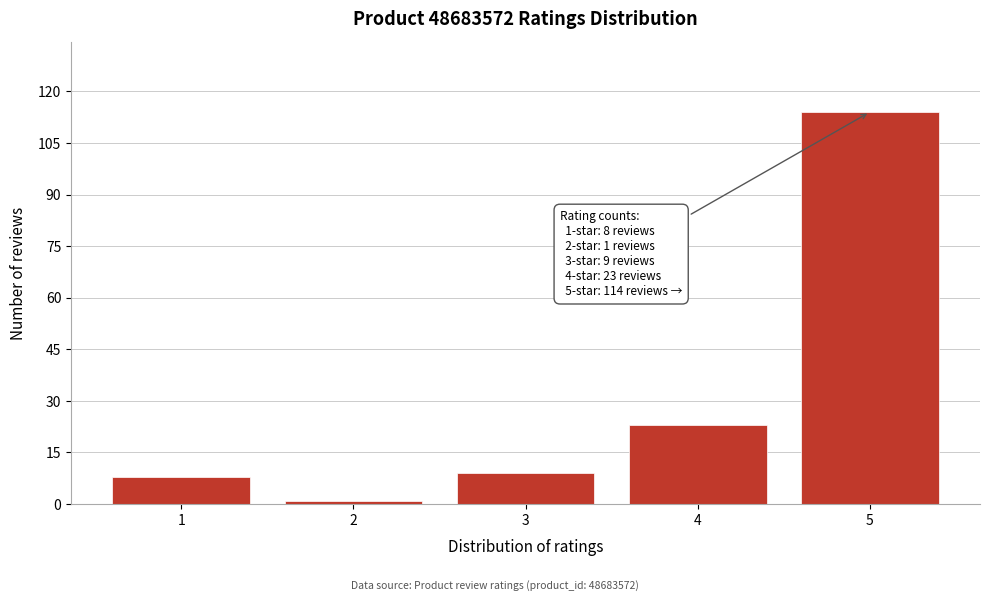

Reading left to right, extract all data points from this chart.

8	1	9	23	114